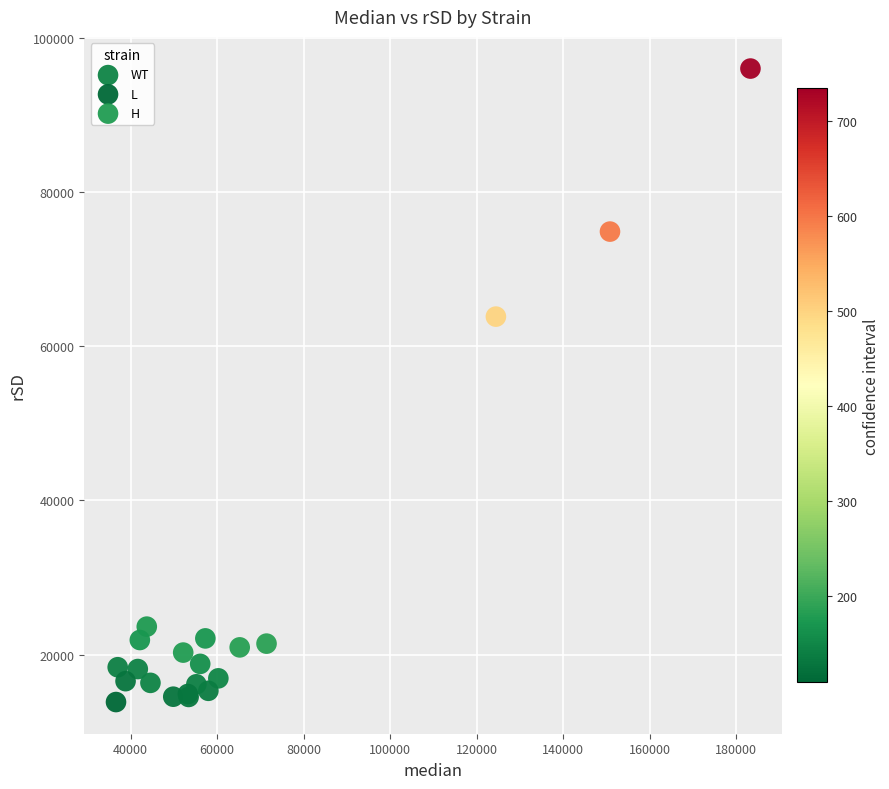

Which series has the widest spread of Y values?

H